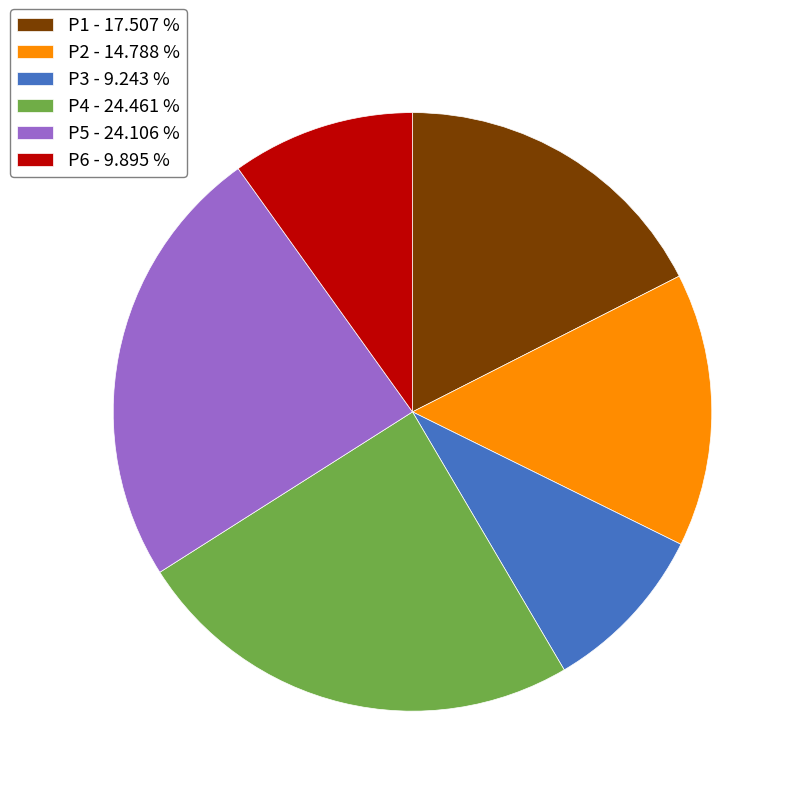

Between P6 - 9.895 % and P3 - 9.243 %, which is larger?

P6 - 9.895 %